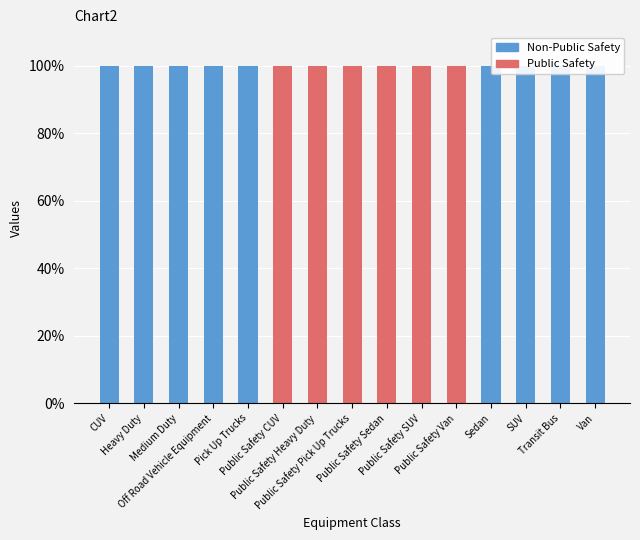

The Public Safety series shows 0 at Heavy Duty. True or false?

True